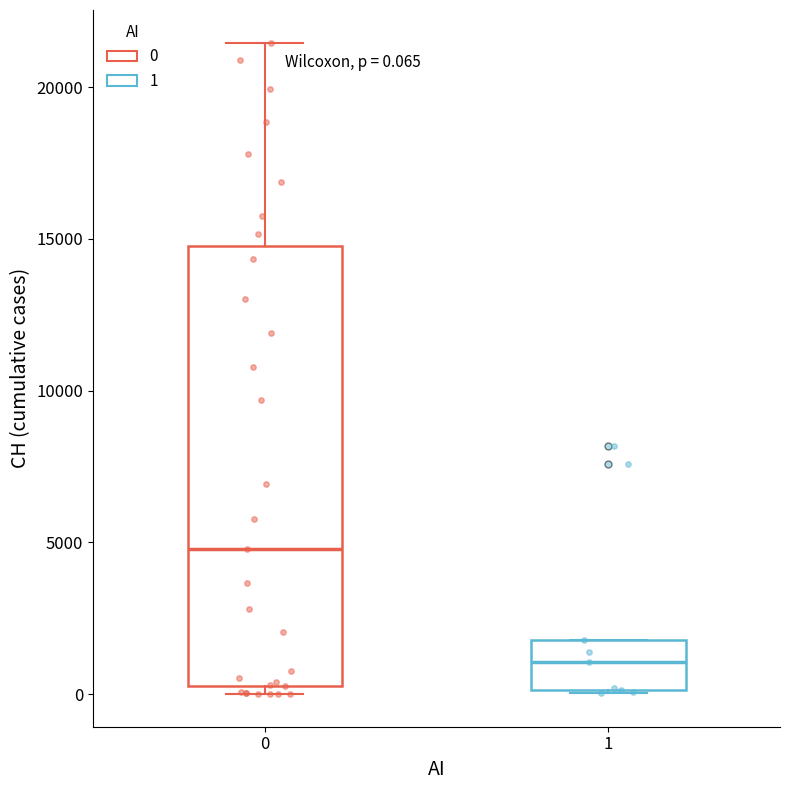

Which box has the lowest median line?

1